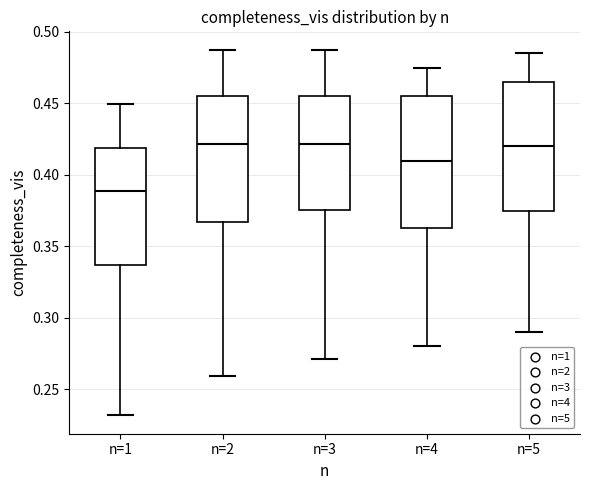

Reading left to right, read every box against the y-axis: the position of its median line, the range the box covers, and the ends of its whiskers. The values are not printed on the chart, so give them approximately, as read against the axis.

n=1: median 0.390, box 0.335 to 0.420, whiskers 0.230 to 0.450
n=2: median 0.420, box 0.365 to 0.455, whiskers 0.260 to 0.490
n=3: median 0.420, box 0.375 to 0.455, whiskers 0.270 to 0.490
n=4: median 0.410, box 0.365 to 0.455, whiskers 0.280 to 0.475
n=5: median 0.420, box 0.375 to 0.465, whiskers 0.290 to 0.485